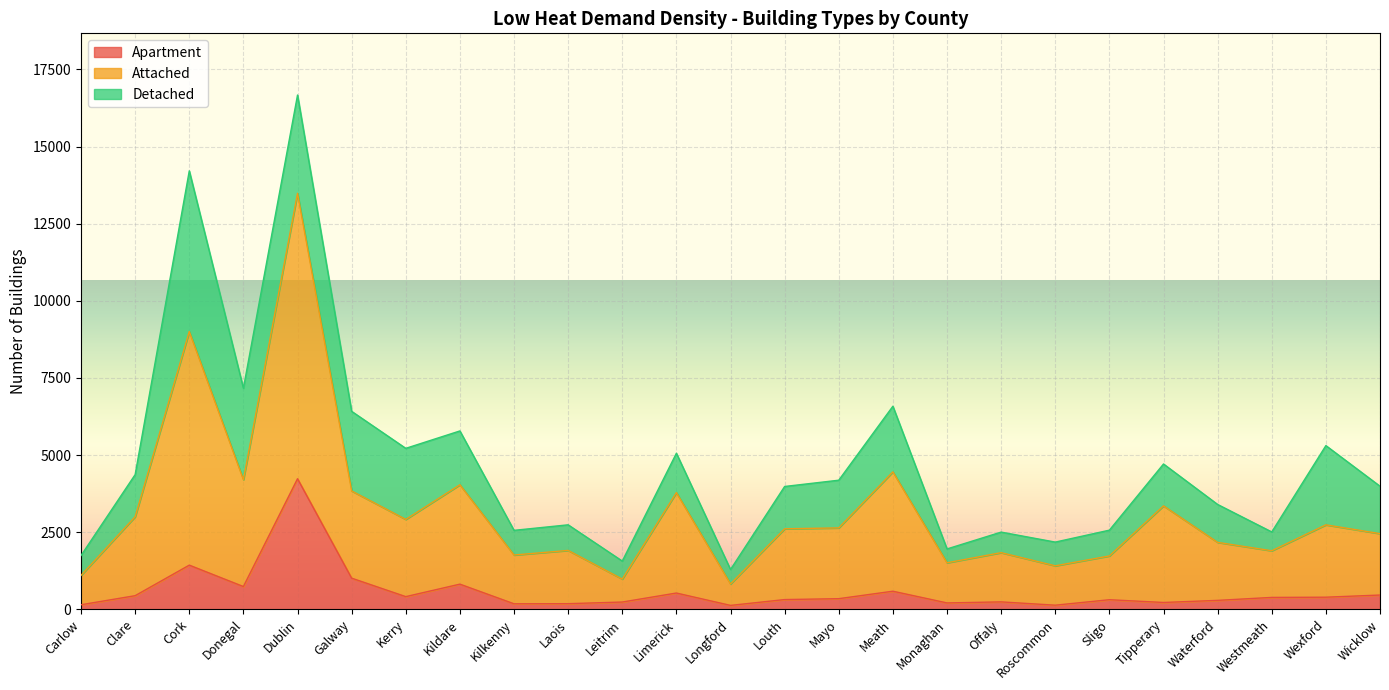

The Attached series shows 1908 at Laois. True or false?

True